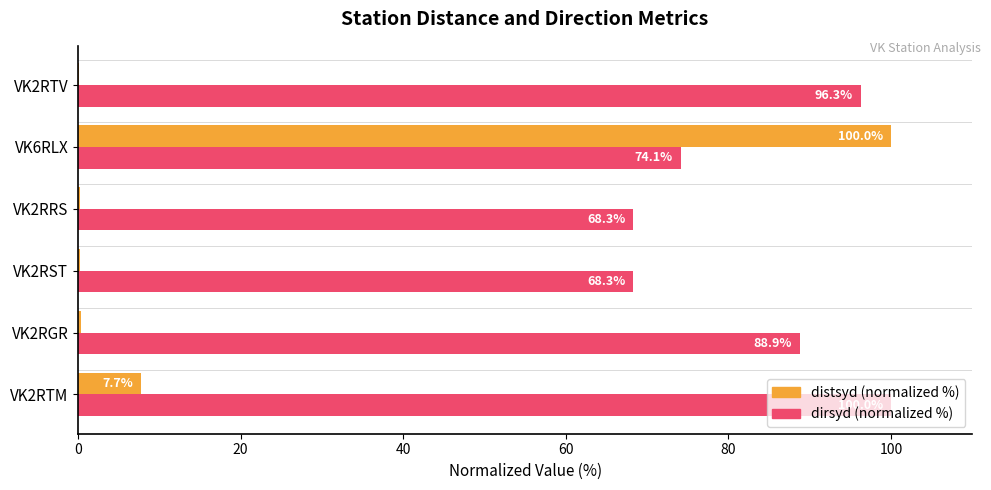

The dirsyd (normalized %) series shows 68.3 at VK2RRS. True or false?

True